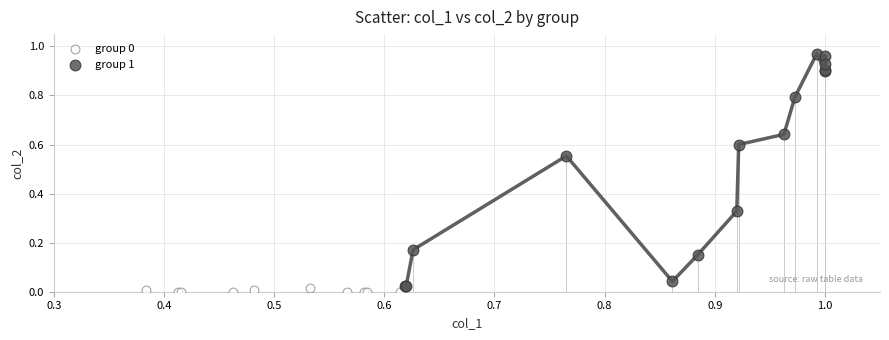

Which series reaches the maximum Y coordinate?

group 1